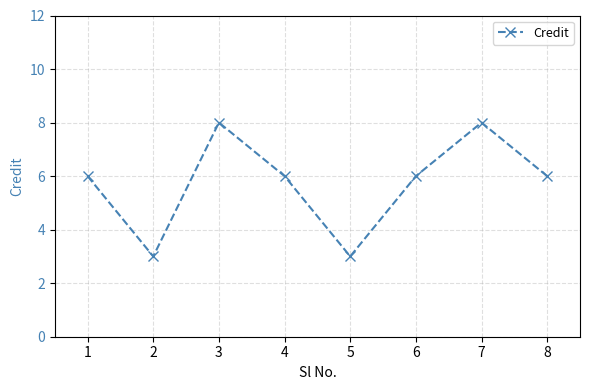

Count the number of categories in the chart.

8